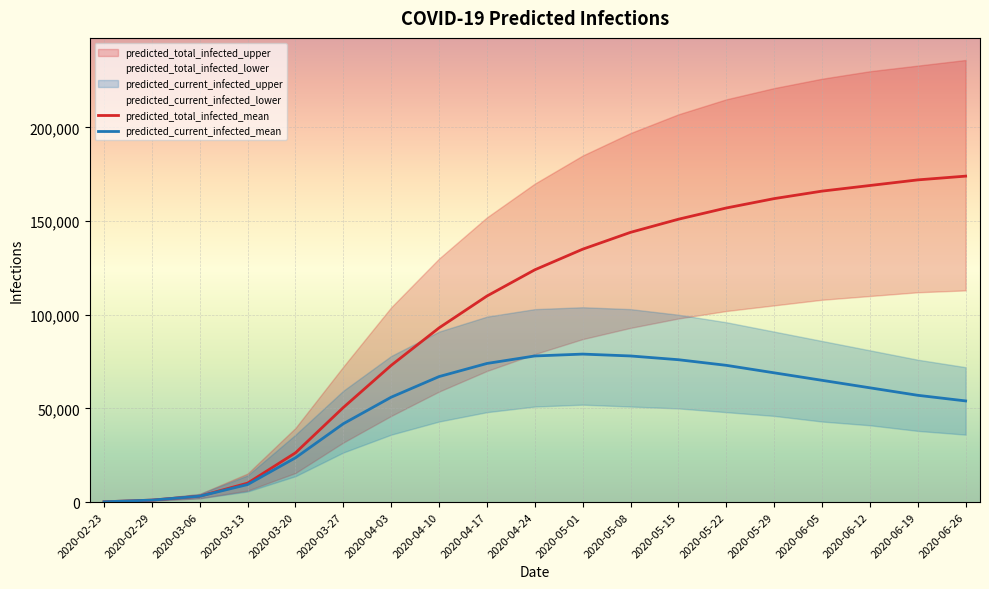

The predicted_current_infected_mean series shows 3141 at 2020-03-06. True or false?

True